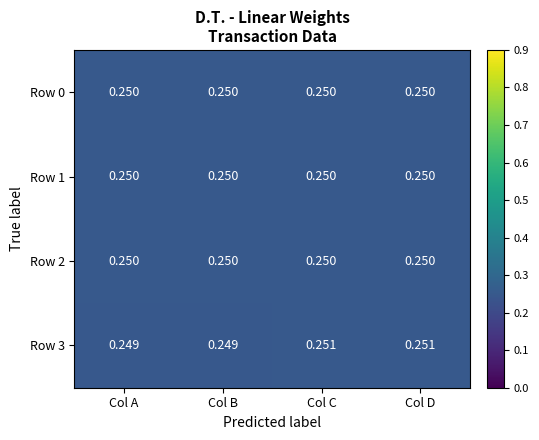

Is the value of Row 3 at Col C greater than the value of Row 0 at Col B?

Yes